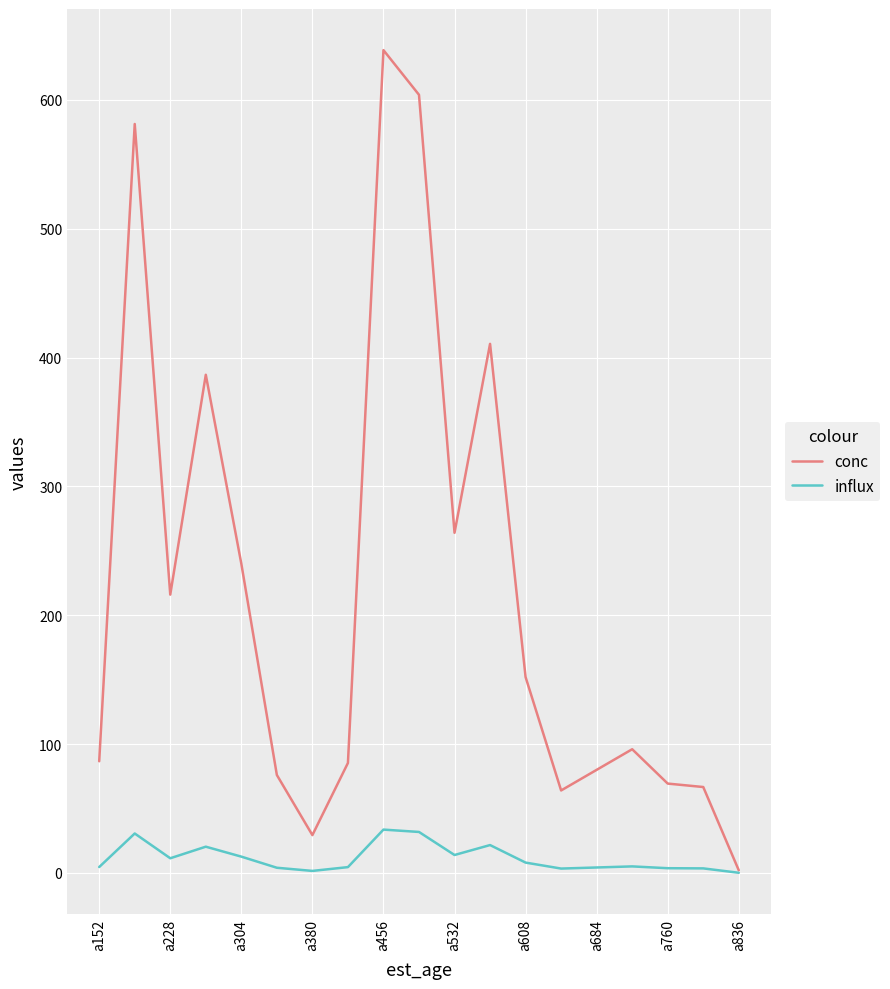

List the series in order of their peak value, lowest first.

influx, conc